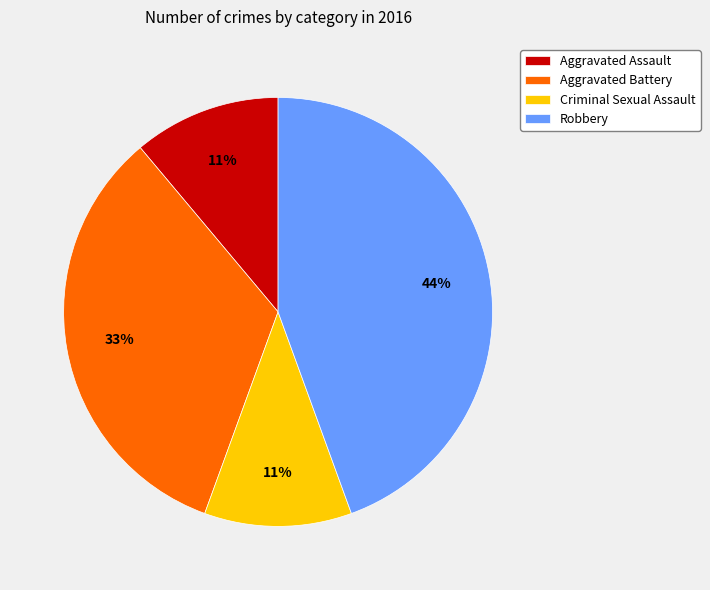

True or false: Robbery accounts for 51% of the total.

False